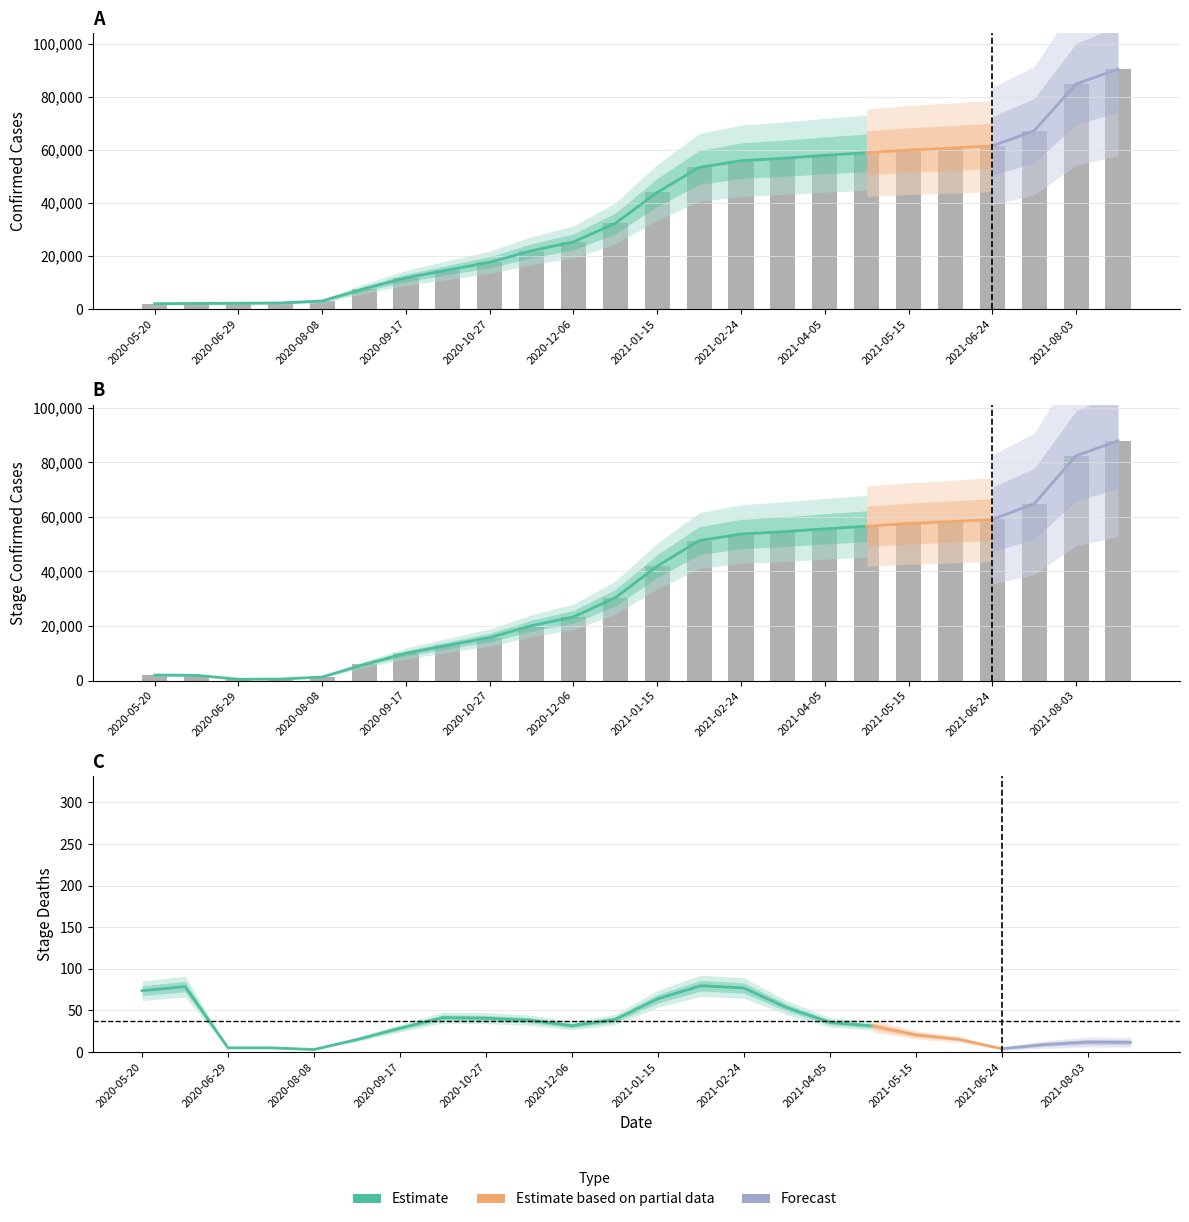

Which has a higher value, 2021-08-03 or 2021-08-12?

2021-08-12